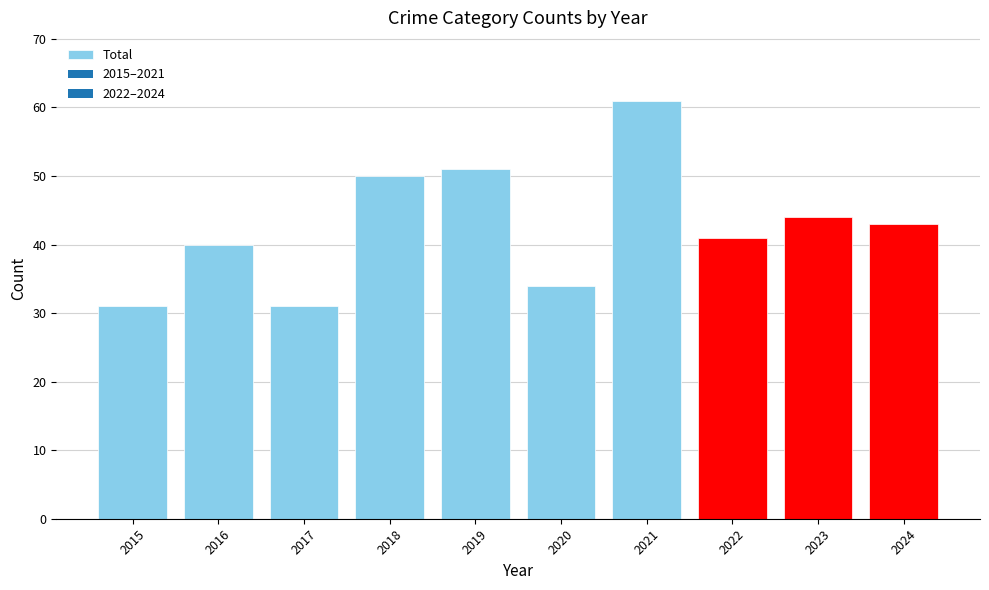

What is the change in value from 2017 to 2021?

+30